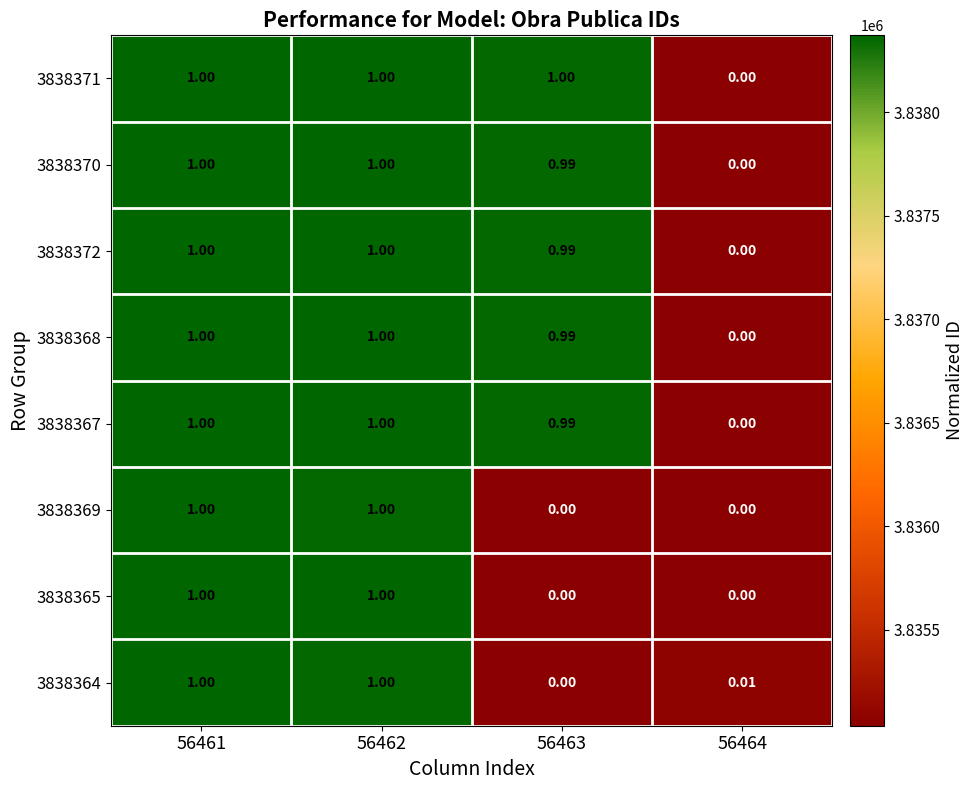

How many data points does each series have?

4